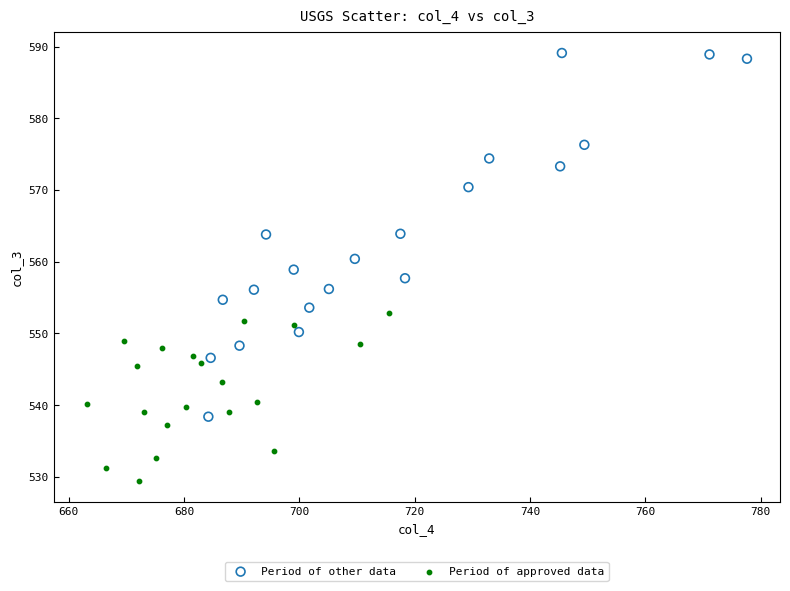

Which series reaches the maximum Y coordinate?

Period of other data